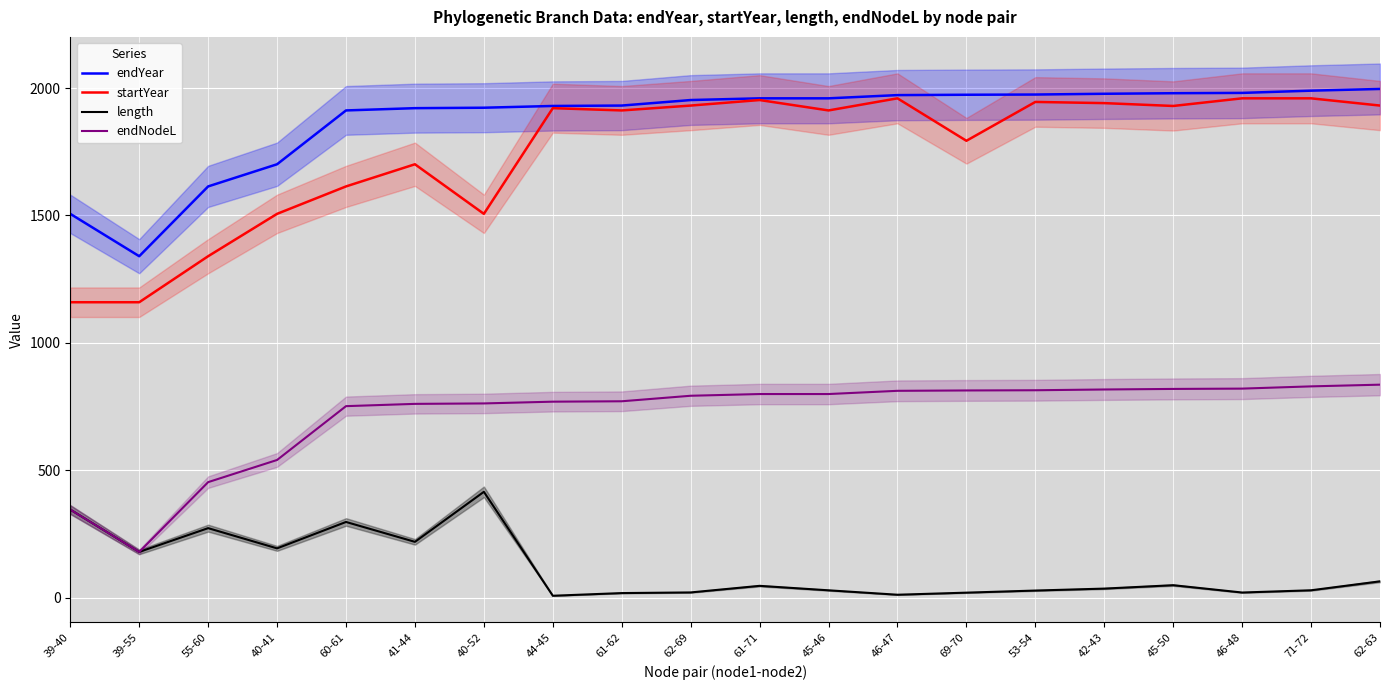

Reading left to right, transcribe all the data shown in this chart.

endYear: 1506.5	1340.3	1614.0	1700.9	1912.0	1921.0	1922.7	1929.6	1931.1	1952.8	1959.5	1959.5	1972.1	1973.5	1974.4	1977.4	1979.6	1980.8	1989.6	1996.3
startYear: 1159.8	1159.8	1340.3	1506.5	1614.0	1700.9	1506.5	1921.0	1912.0	1931.1	1952.8	1912.0	1959.5	1793.0	1945.4	1940.7	1929.6	1959.5	1959.5	1931.1
length: 346.7	180.5	273.8	194.5	298.0	220.0	416.2	8.6	19.1	21.6	47.5	29.9	12.6	20.8	29.0	36.7	50.0	21.3	30.1	65.1
endNodeL: 346.7	180.5	454.2	541.1	752.2	761.2	762.9	769.8	771.4	793.0	799.7	799.7	812.4	813.8	814.6	817.6	819.8	821.0	829.8	836.5